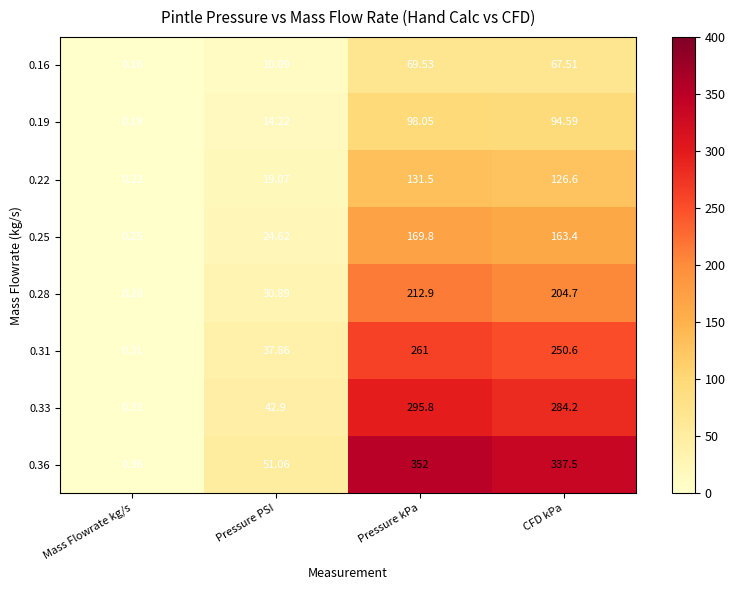

What is the maximum value shown in the chart?

352.0